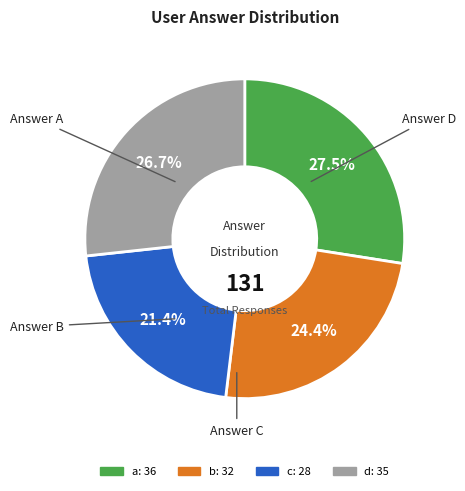

Approximately how many times larger is the value at b compared to c?

1.1